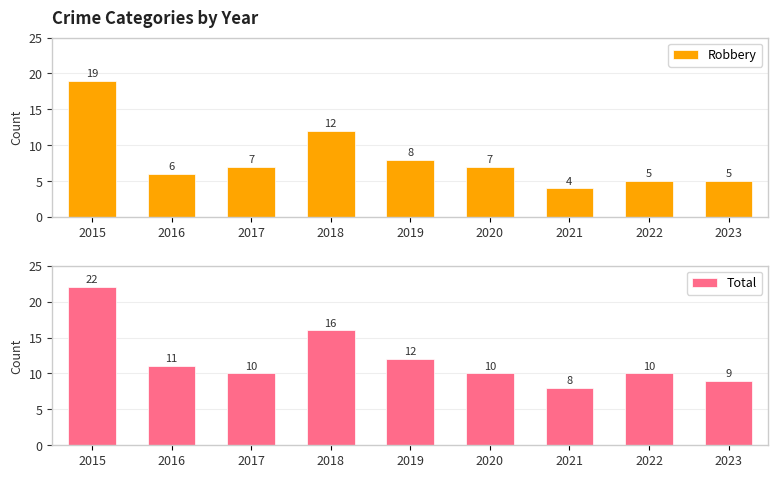

At how many categories does at least one series exceed 8?

8